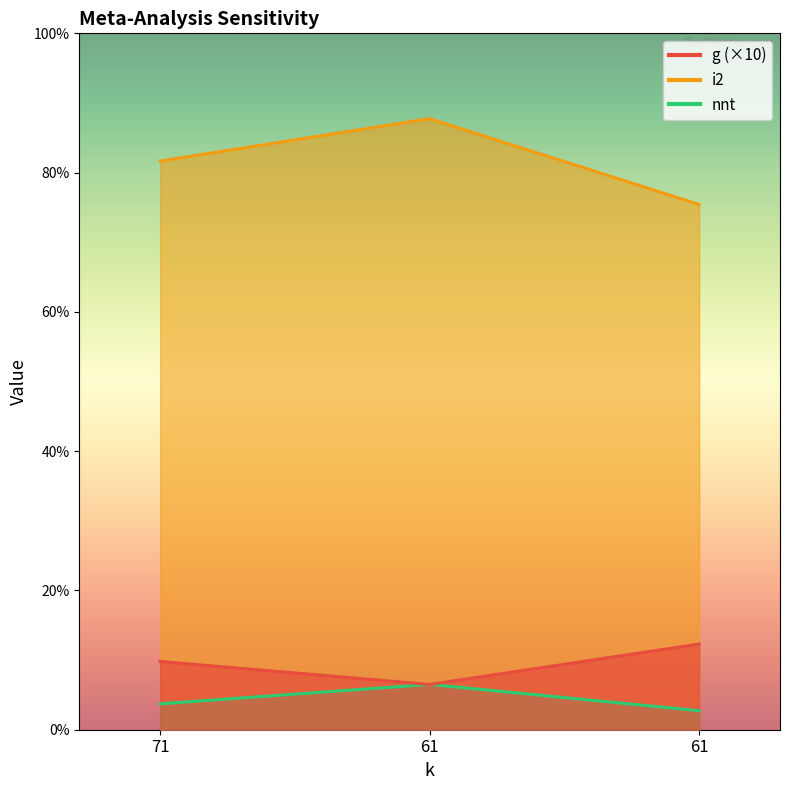

At how many categories does at least one series exceed 16?

3